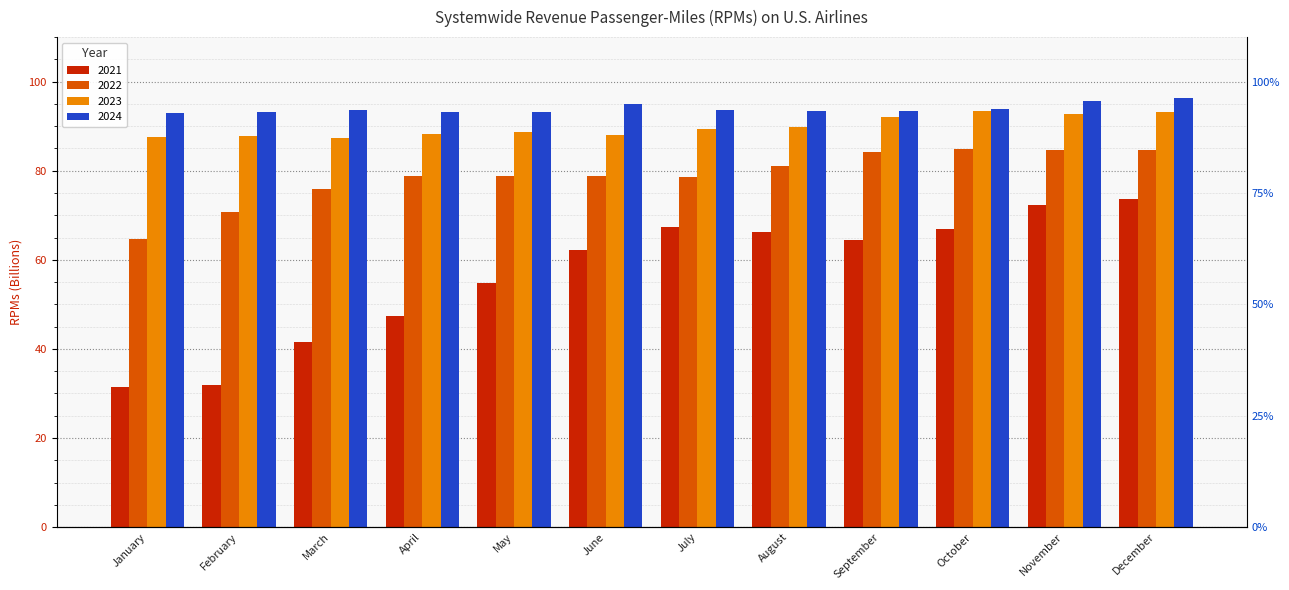

Count the number of data series in this chart.

4